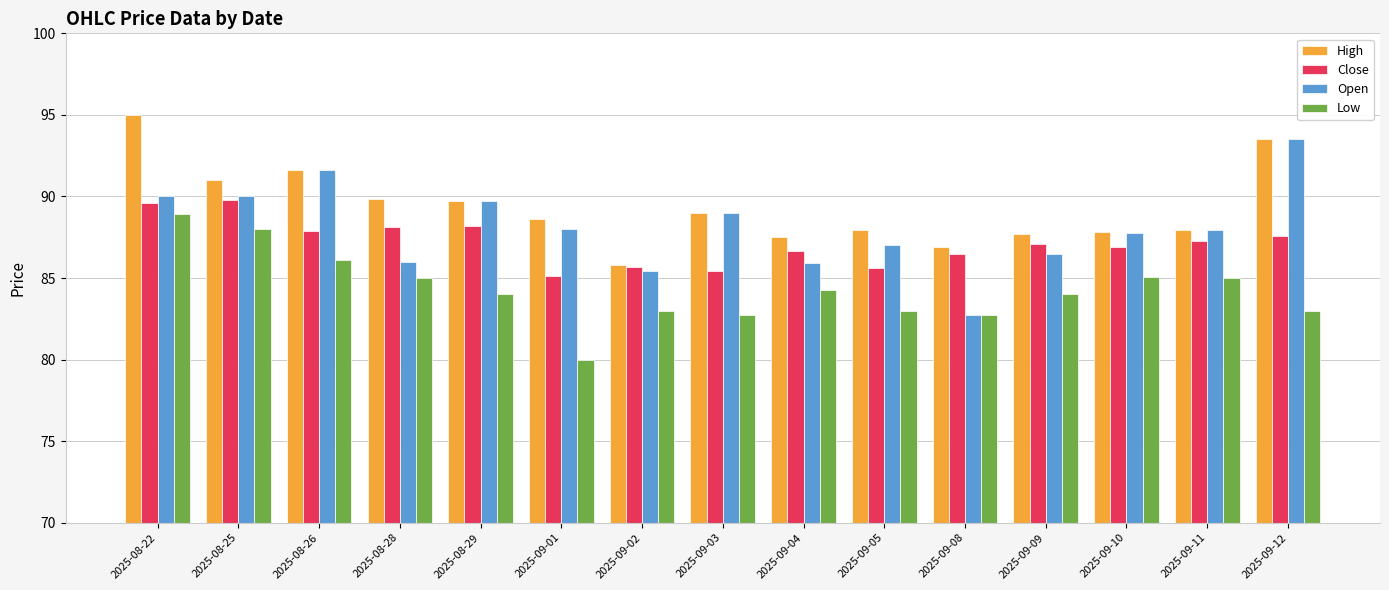

Which series changed the most between 2025-08-28 and 2025-09-12?

Open